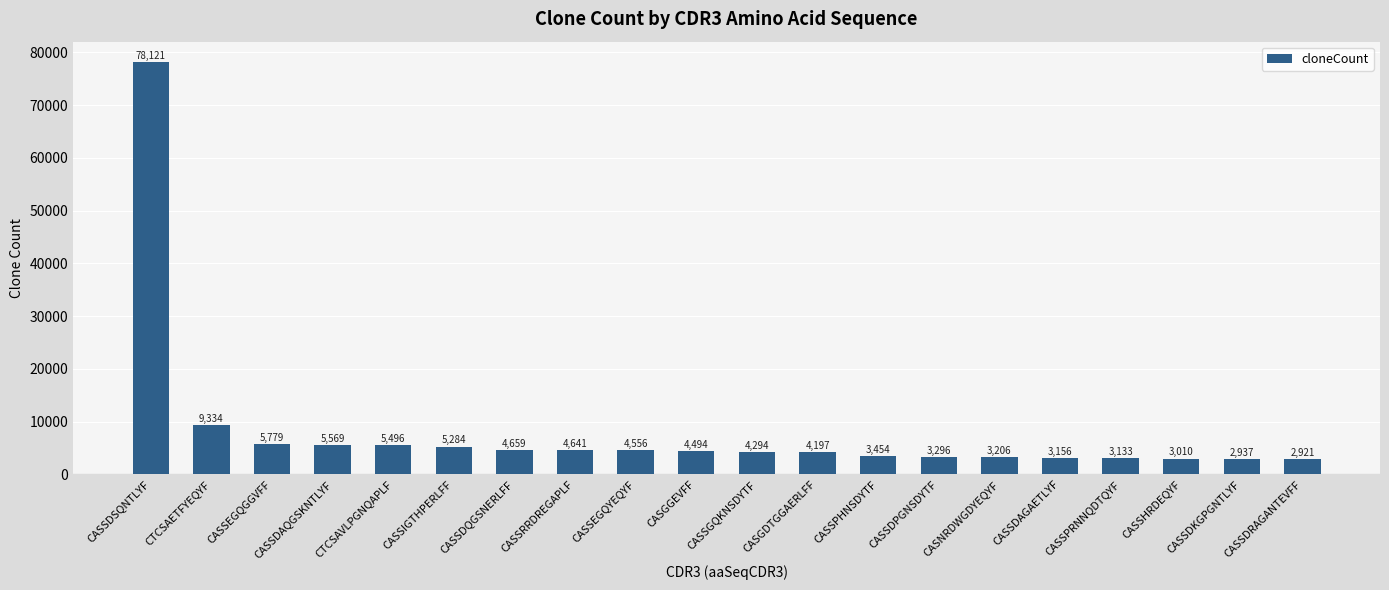

Is it true that the value at CASSHRDEQYF is 3010?

True